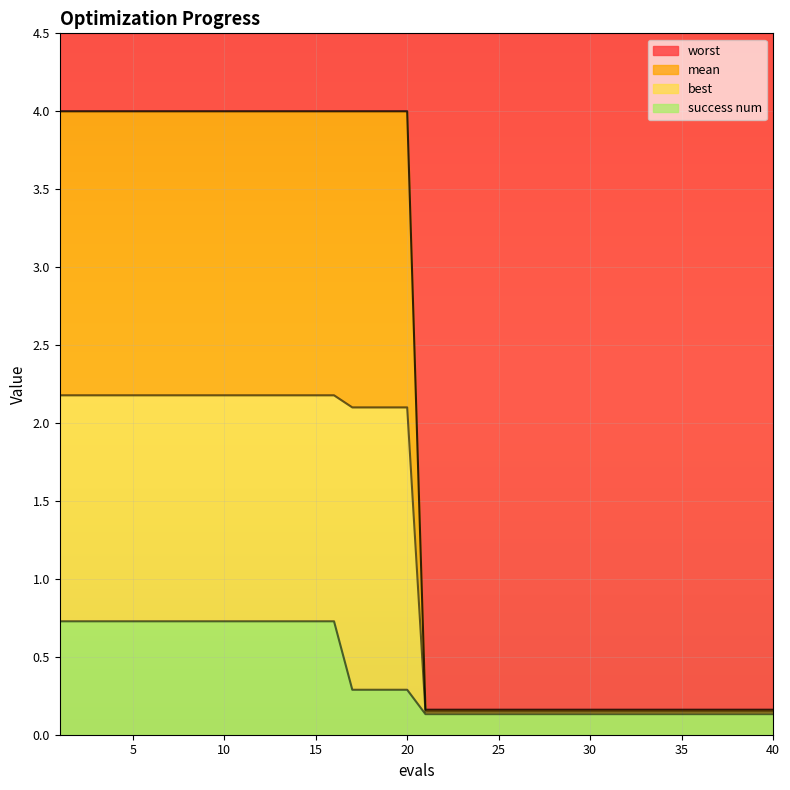

Does the chart display data point markers on the line(s)?

No